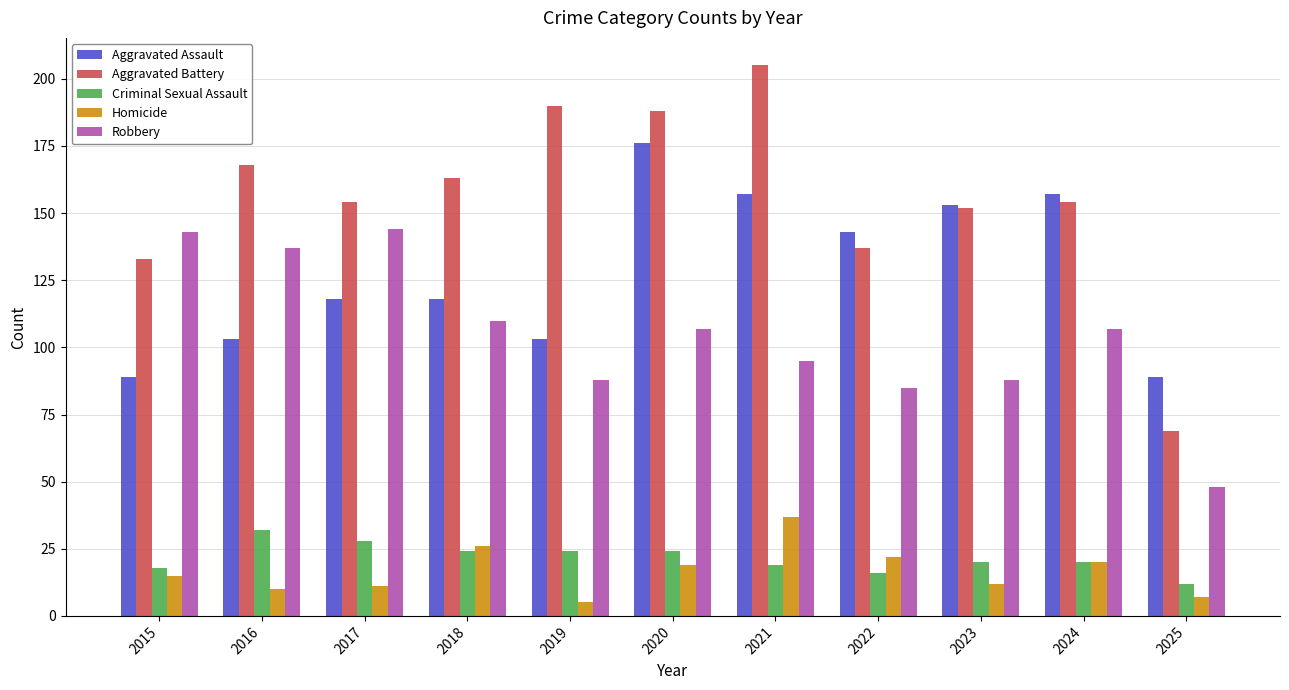

The value of Robbery at 2022 is 85. True or false?

True